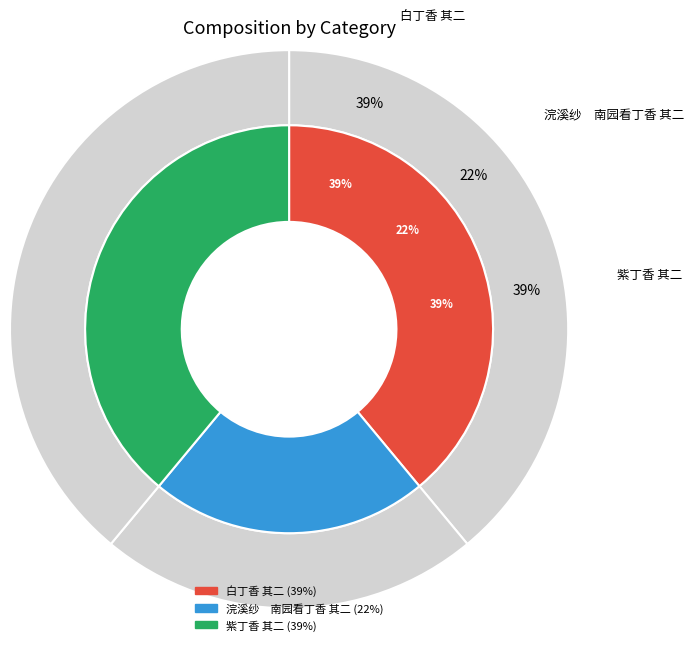

To the nearest percent, what is the combined percentage of 紫丁香 其二 and 白丁香 其二?

78%